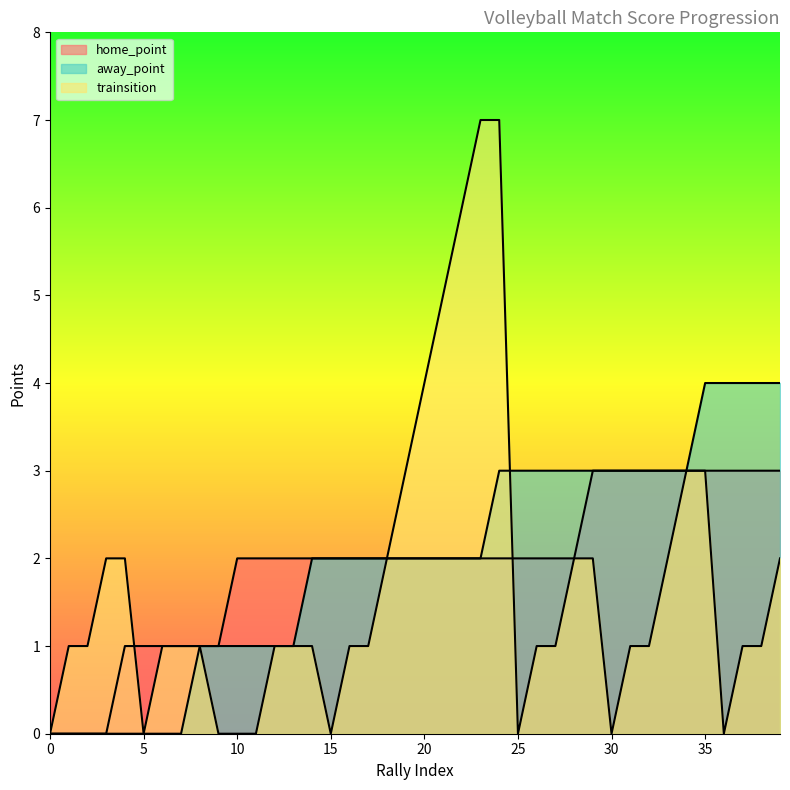

What is the greatest value displayed?

7